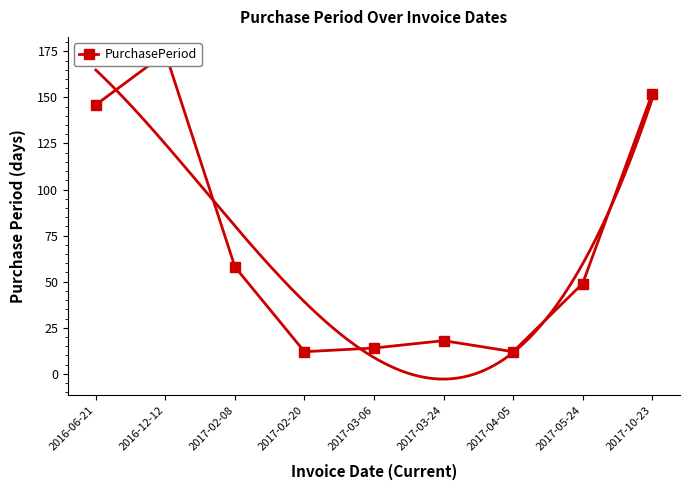

Is this an area chart (filled region under the line)?

No